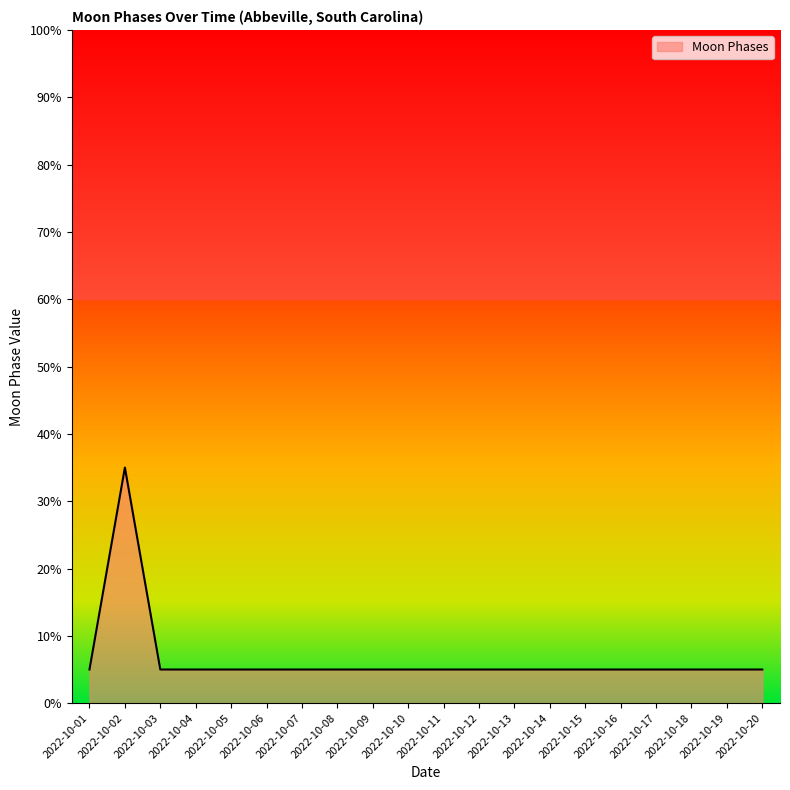

What is the difference between the maximum and minimum values?

30